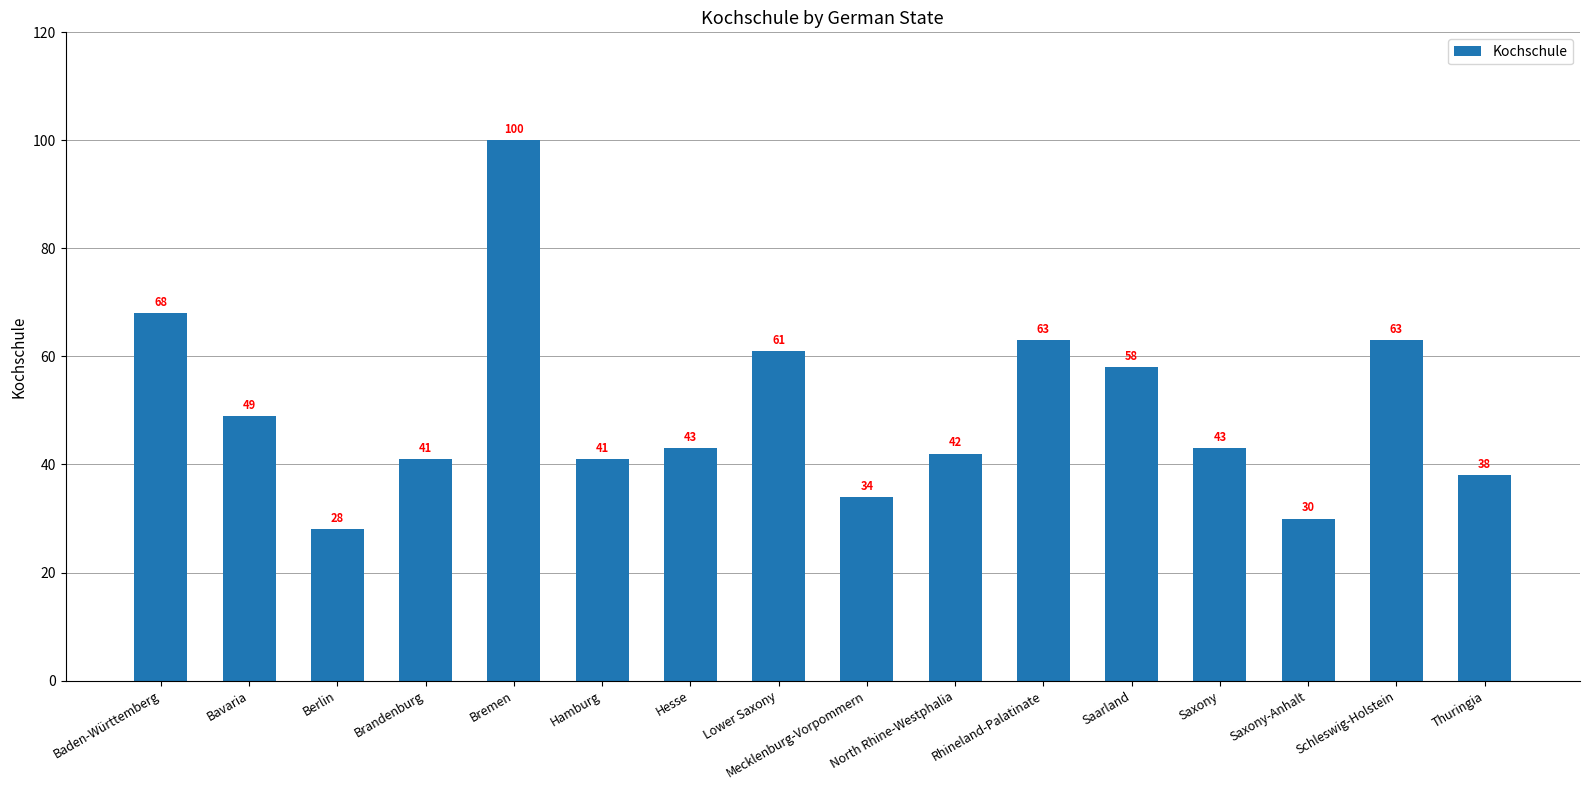

The value at Baden-Württemberg is 114. True or false?

False